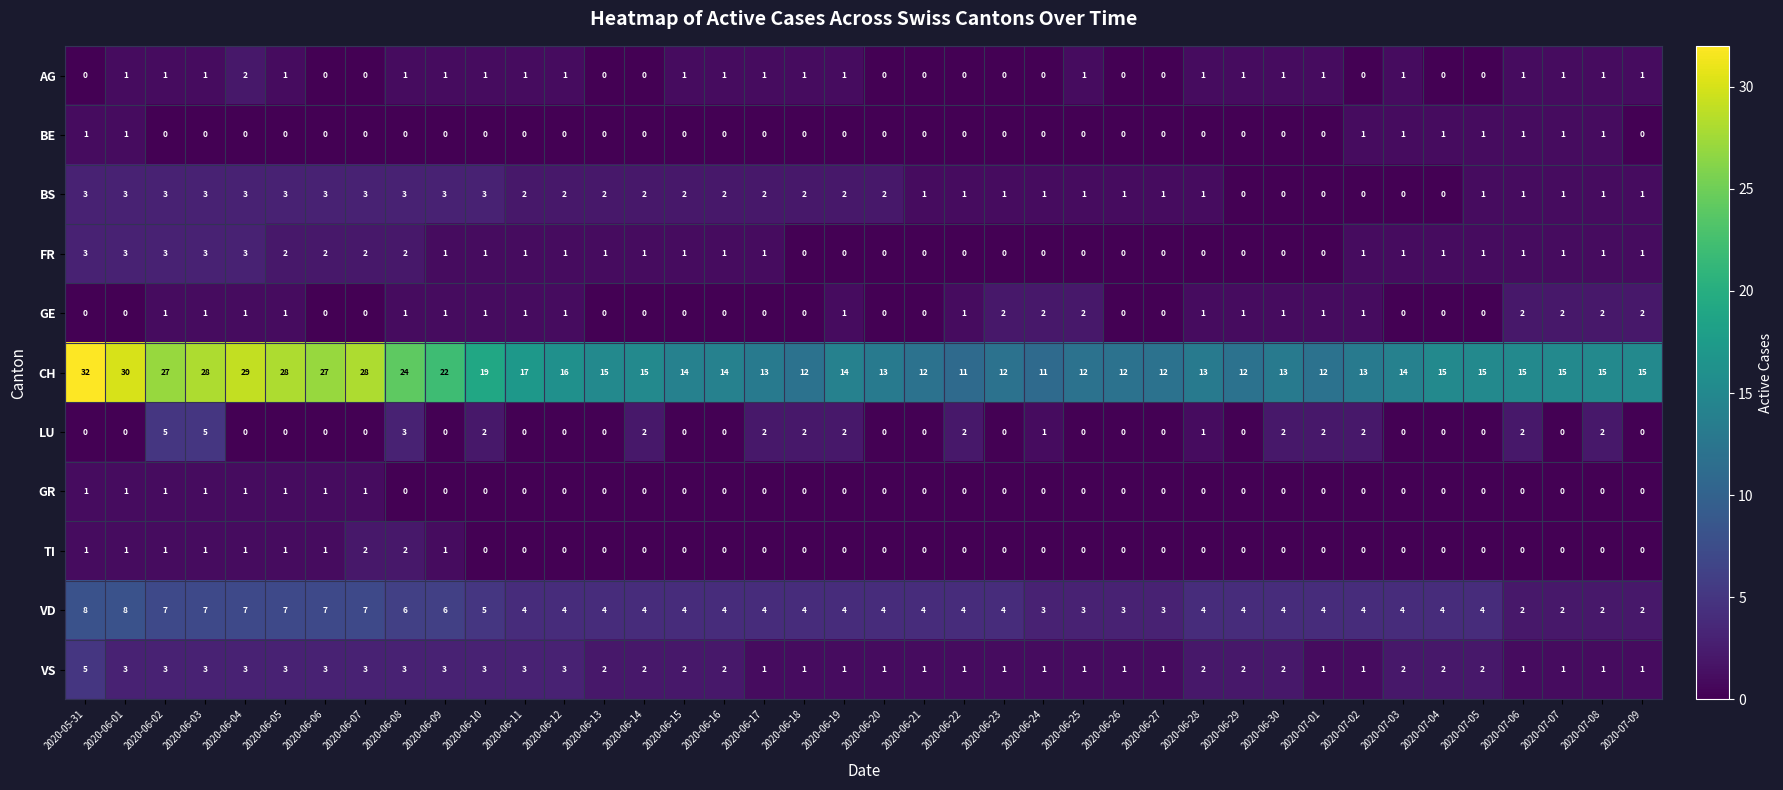

Which label corresponds to the largest value in the chart?

2020-05-31